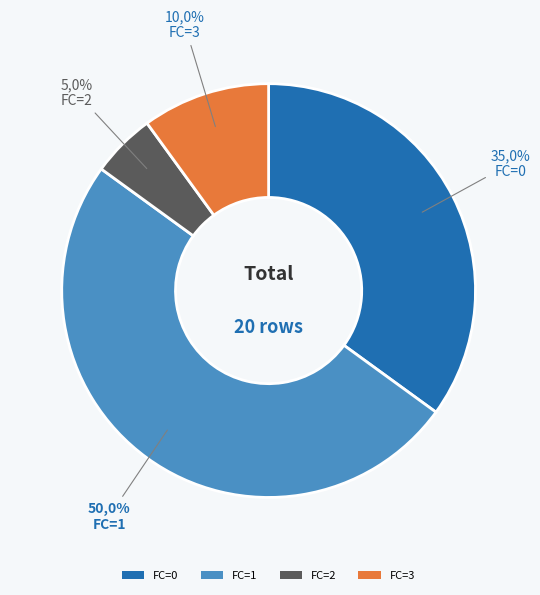

Does any single category account for the majority?

No